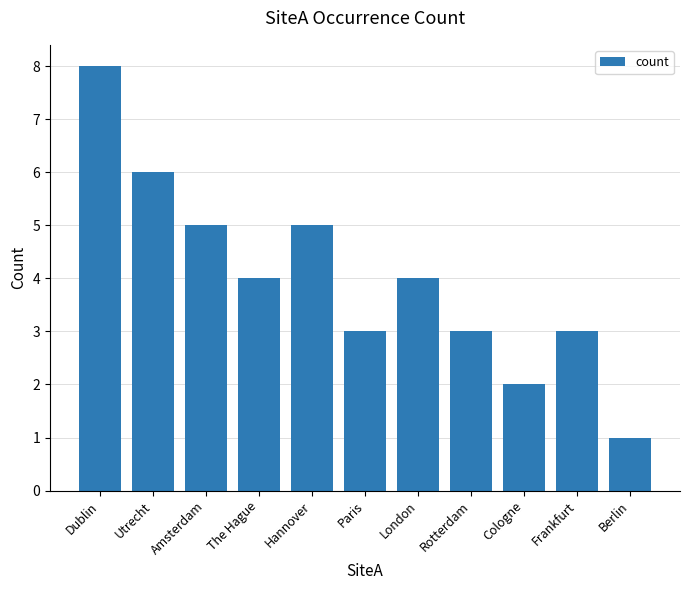

What is the label of the 8th bar from the right?

The Hague